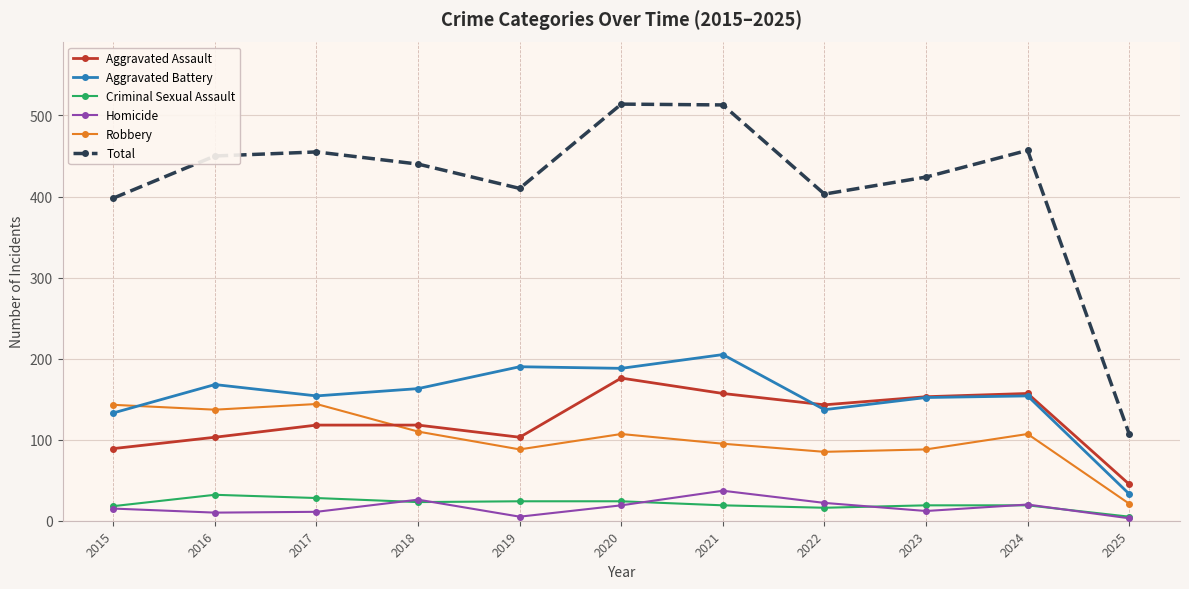

How many data points in Homicide are less than 15?

5